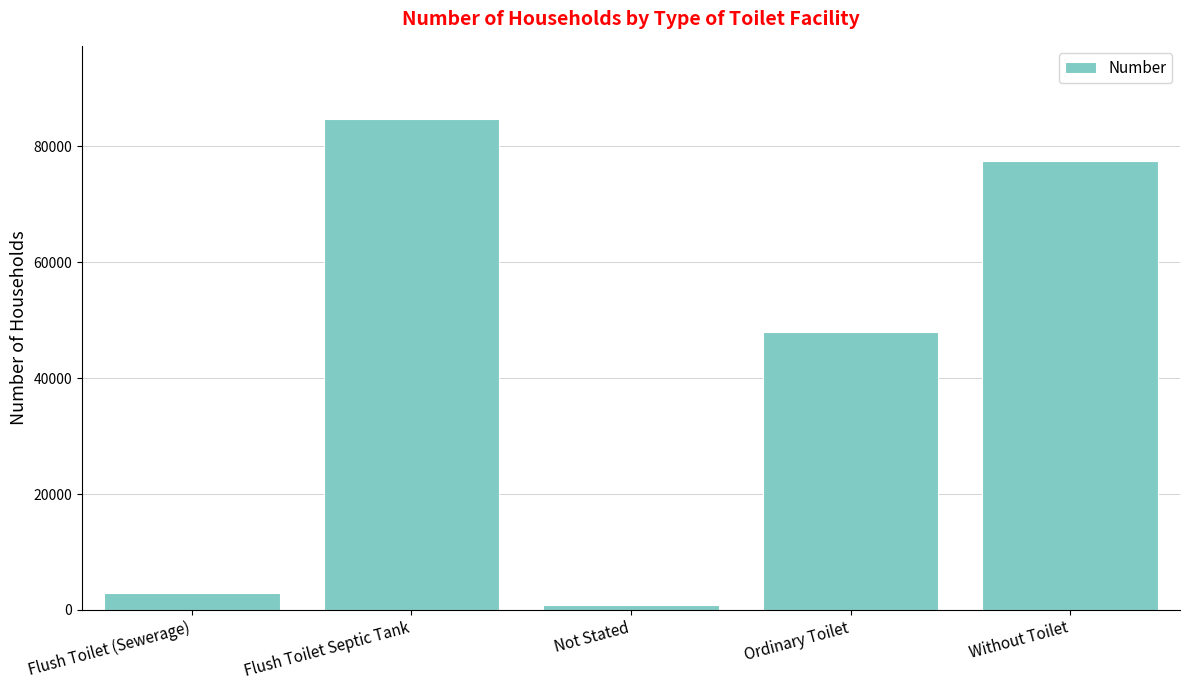

What is the value of the 3rd bar from the left?

875